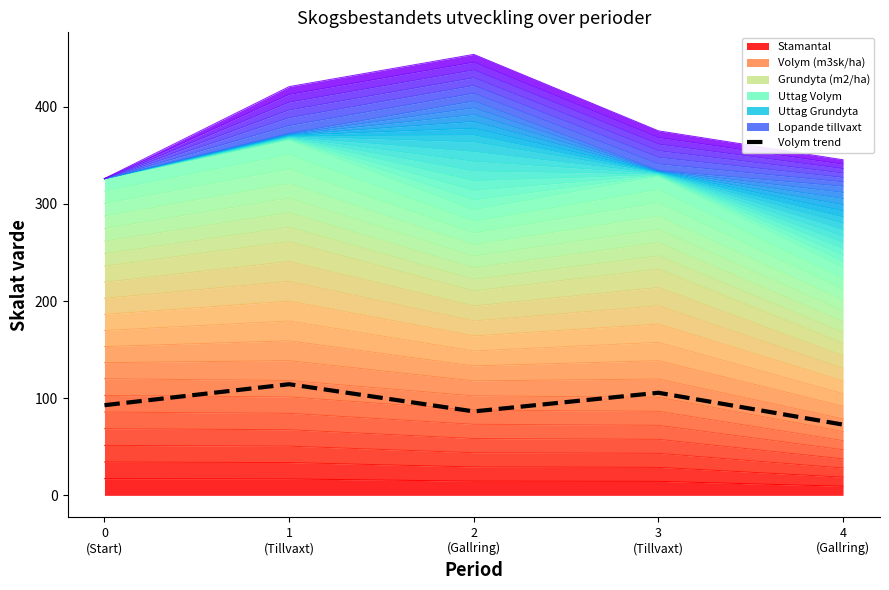

The value at 2
(Gallring) is 86.4. True or false?

True